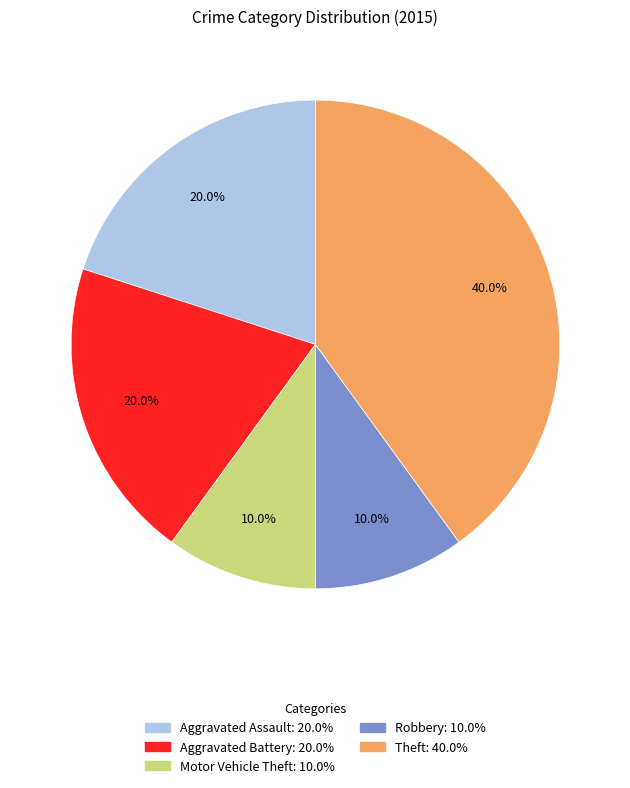

The Robbery slice represents 3% of the pie. True or false?

False